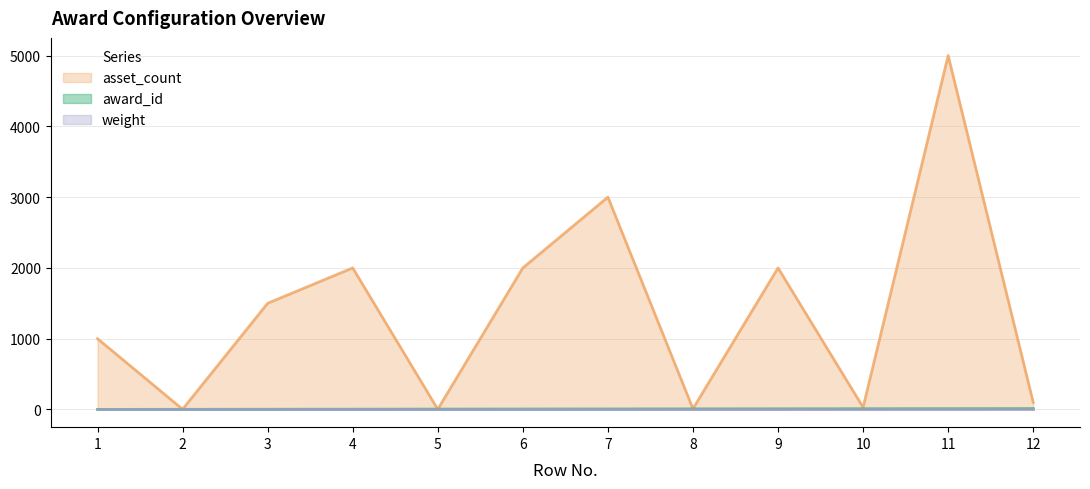

Which series has the largest total across all categories?

asset_count